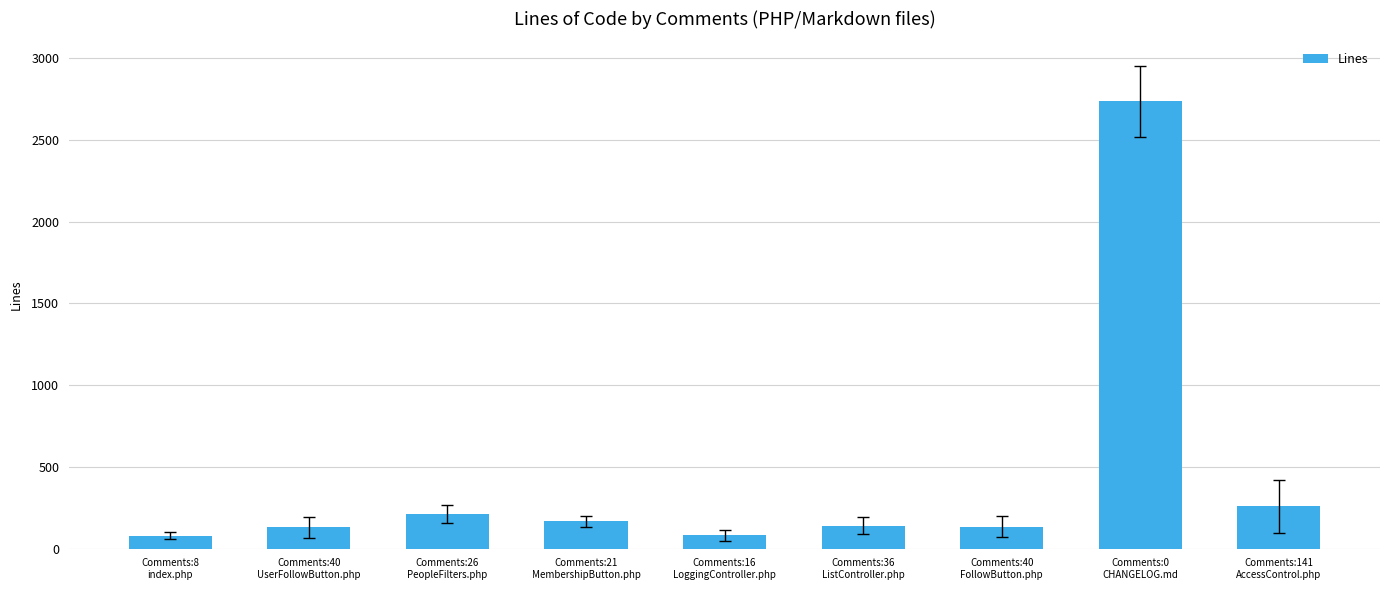

What is the label of the 7th bar from the left?

Comments:40
FollowButton.php